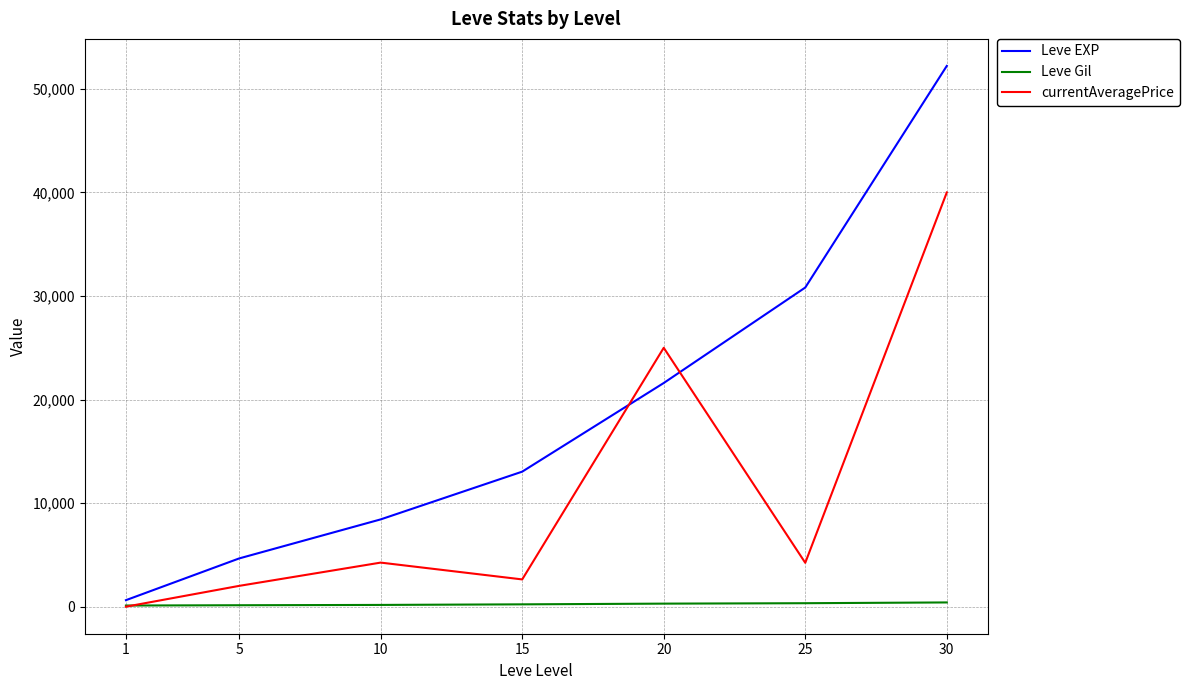

Which series changed the most between 1 and 10?

Leve EXP